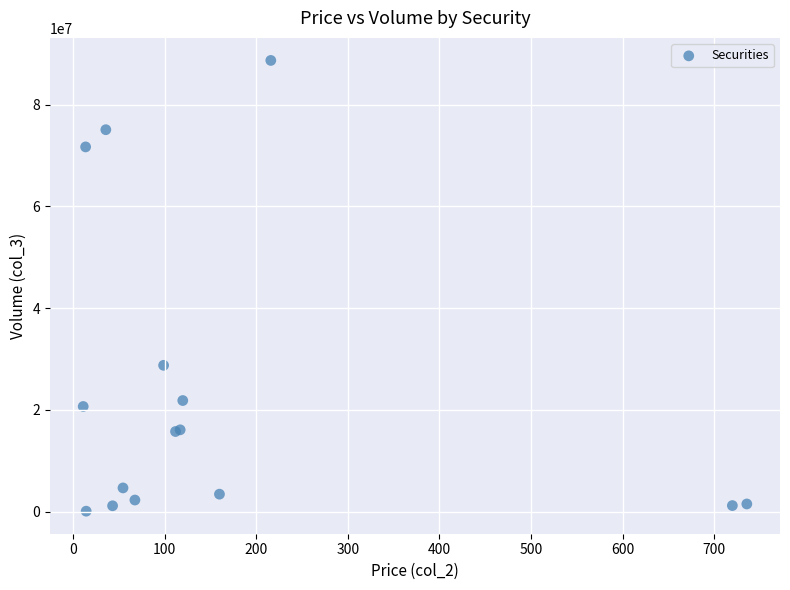

What Y value in the scatter plot is closest to 44407178?

28780560